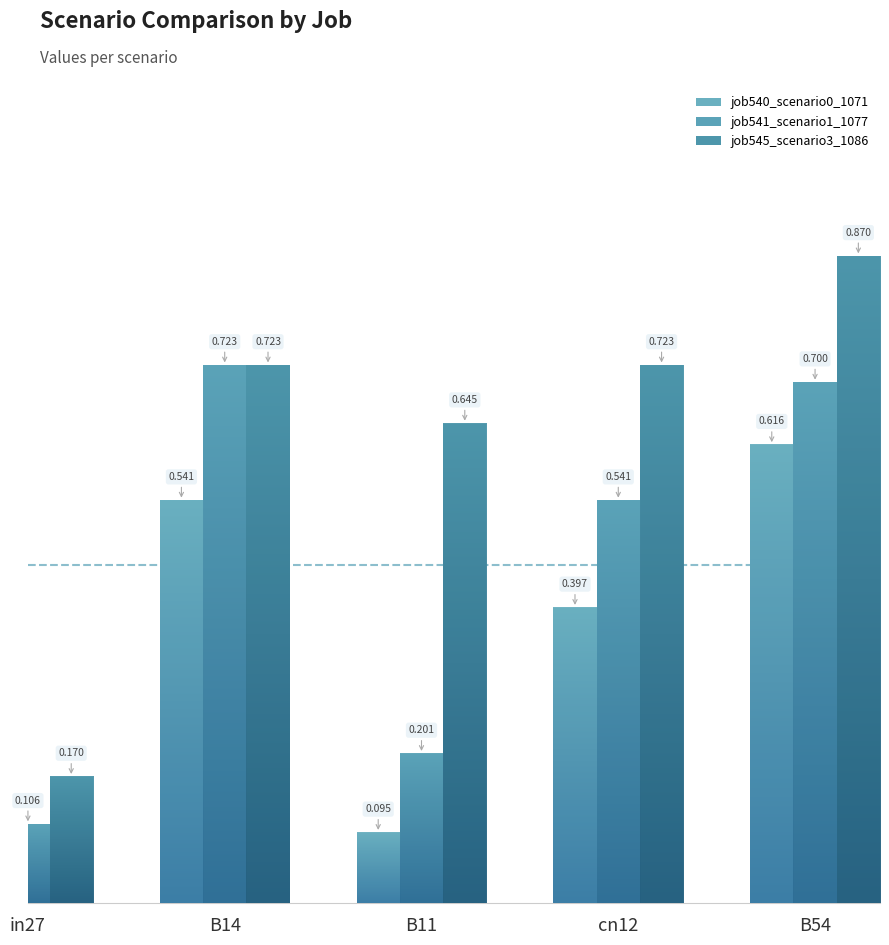

What is the difference between the maximum and minimum values in the job545_scenario3_1086 series?

0.7